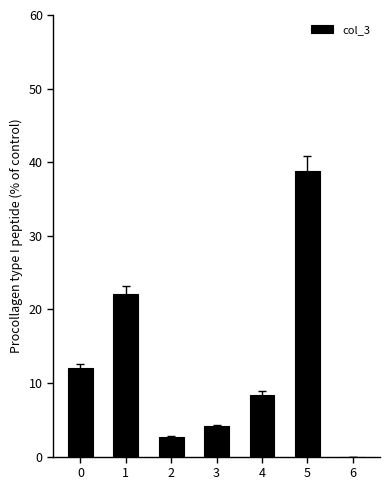

At which label is the value closest to 19?

1